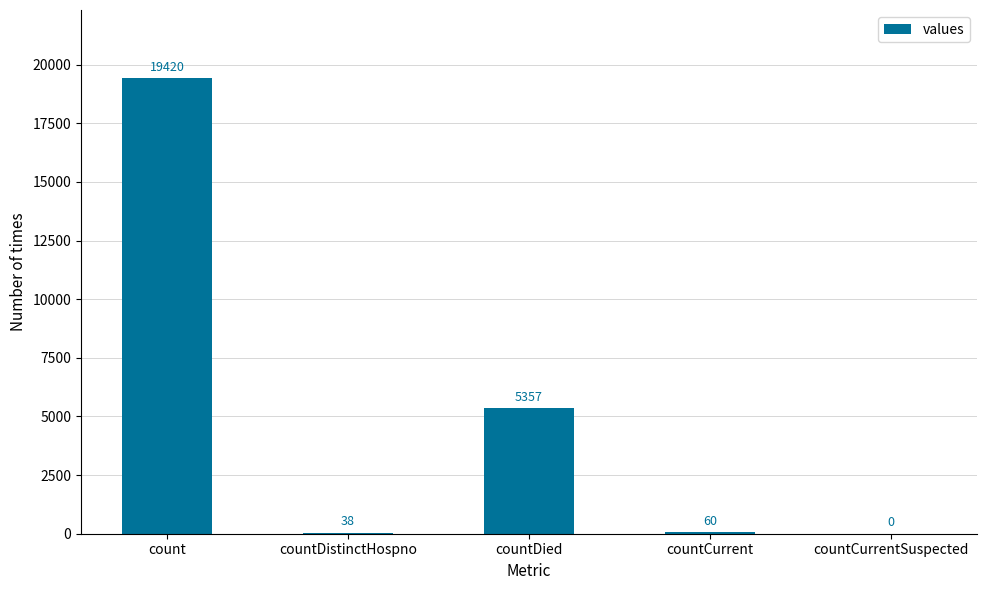

The chart shows a value of 11649 at count. True or false?

False